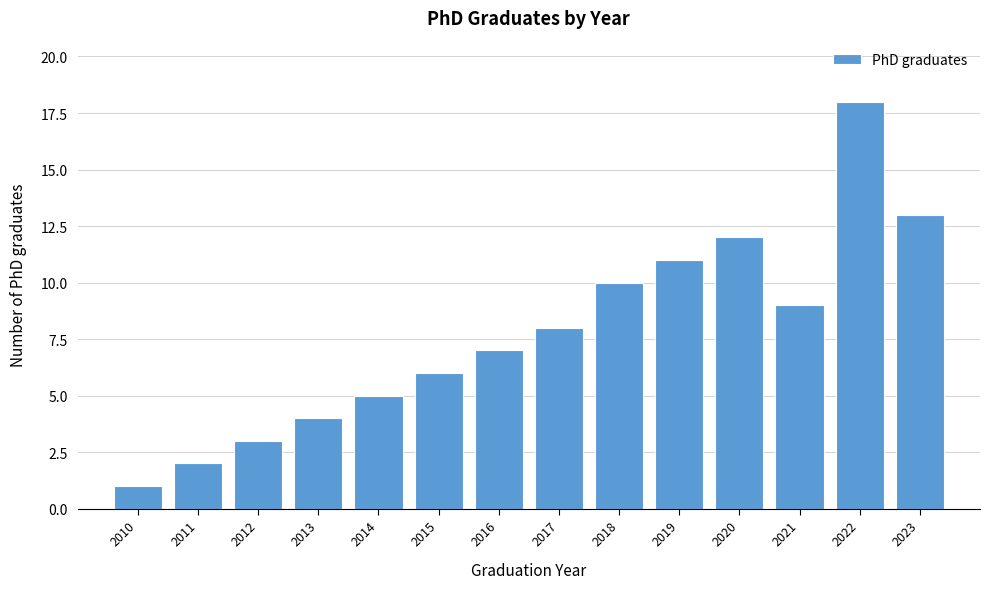

Reading left to right, what are all the values shown in this chart?

1	2	3	4	5	6	7	8	10	11	12	9	18	13